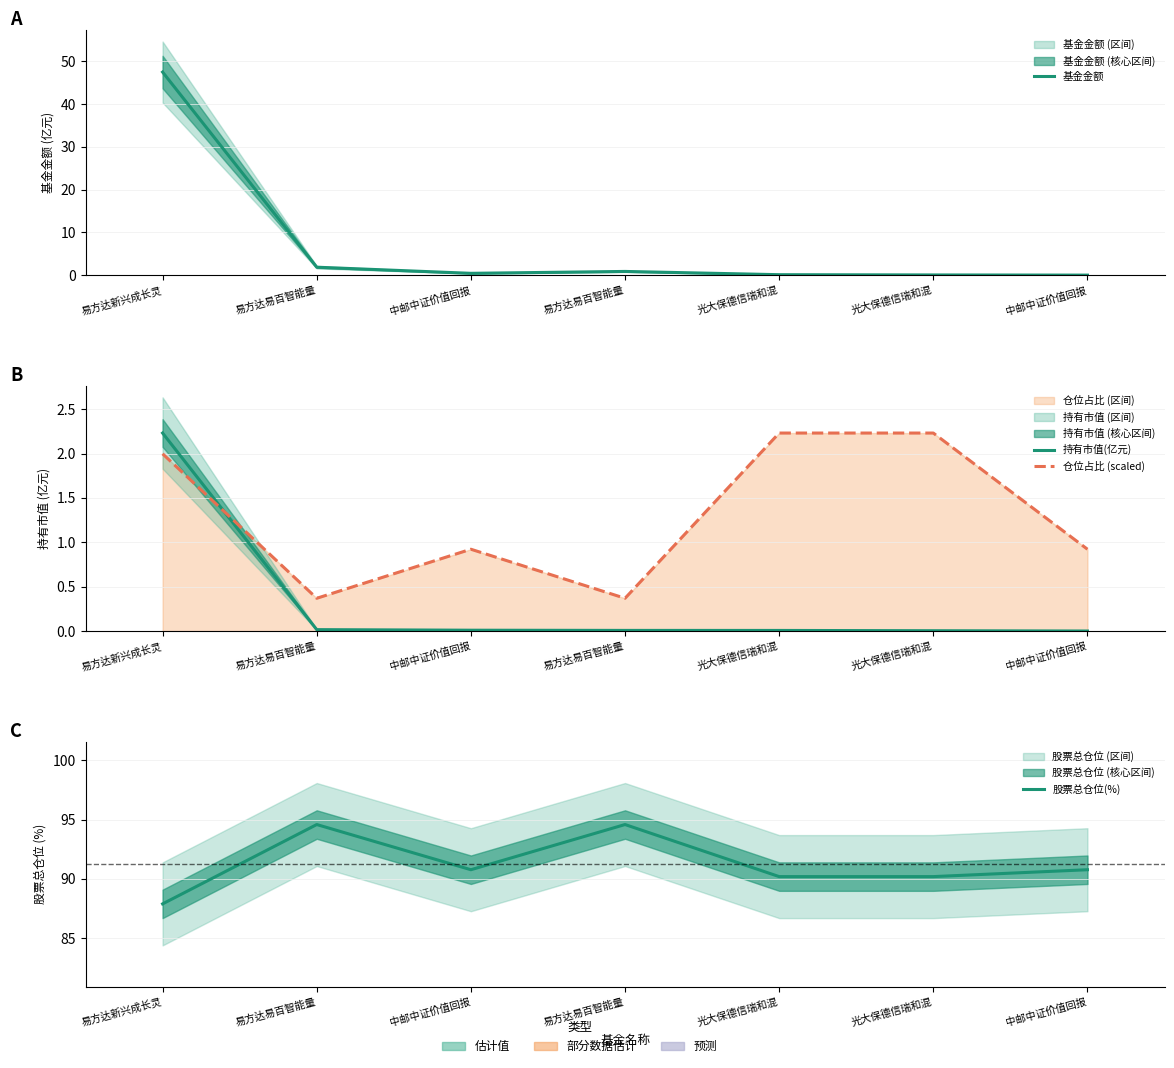

Is this an area chart (filled region under the line)?

No